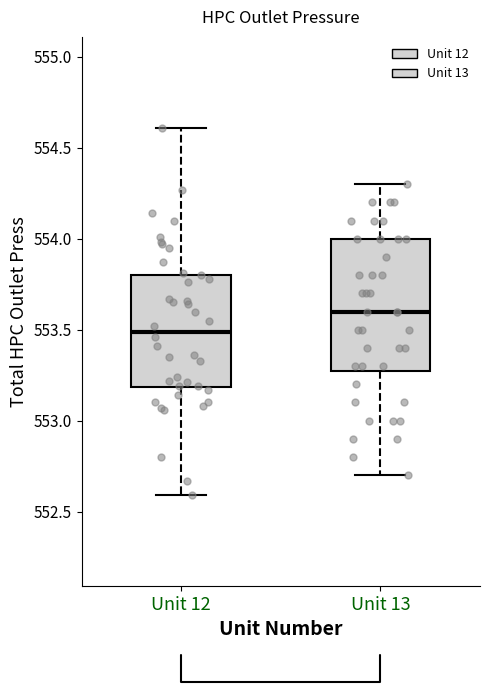

Reading left to right, transcribe this box plot: for each box, give where its median line is, the range the box spans, and where its two whiskers end, as read against the y-axis. The values are not printed on the chart, so give them approximately, as read against the axis.

Unit 12: median 553.5, box 553.2 to 553.8, whiskers 552.6 to 554.6
Unit 13: median 553.6, box 553.3 to 554.0, whiskers 552.7 to 554.3